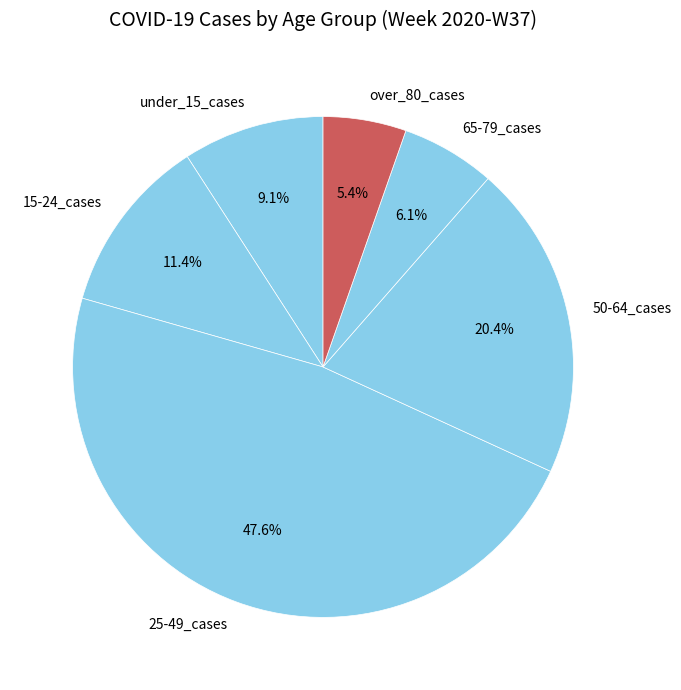

Is 25-49_cases the majority of the pie?

No